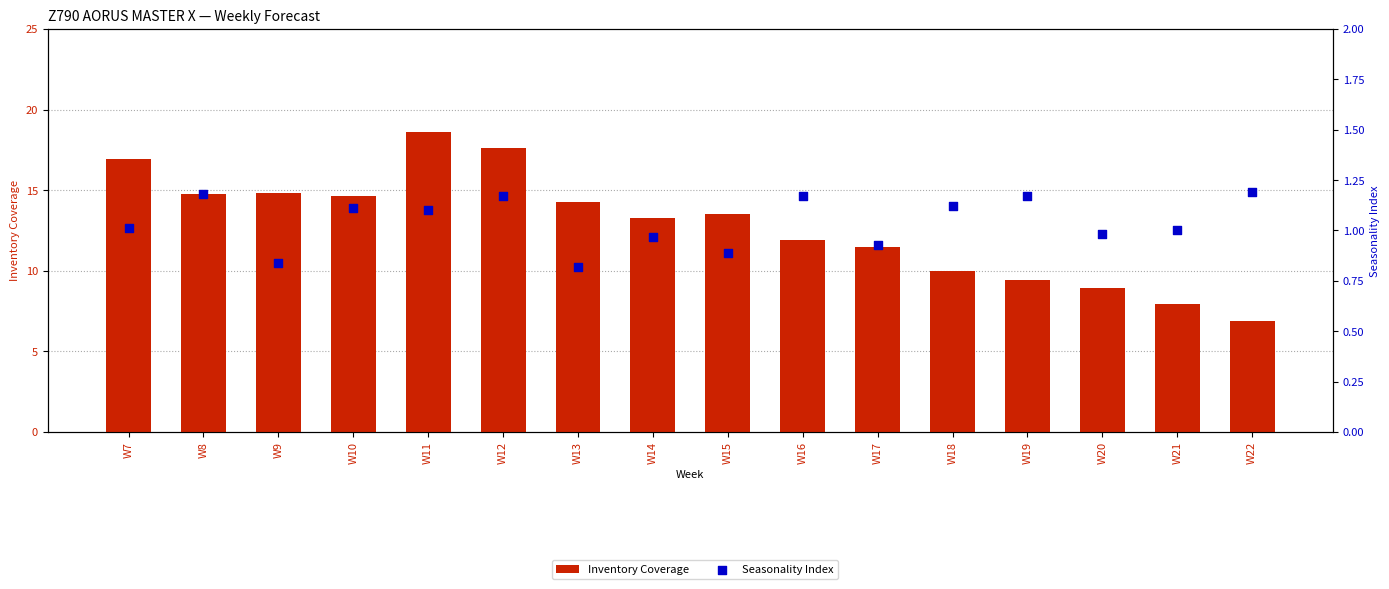

Which series has the widest spread of Y values?

Inventory Coverage